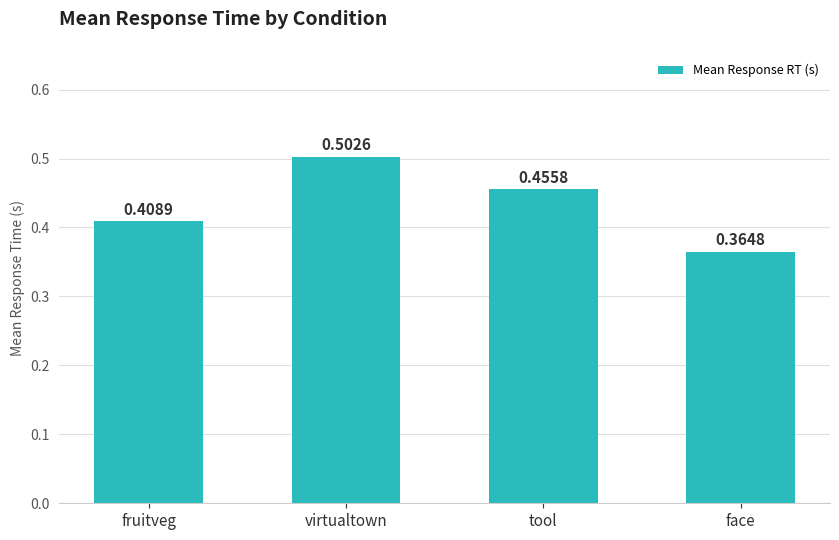

Which has a higher value, fruitveg or virtualtown?

virtualtown